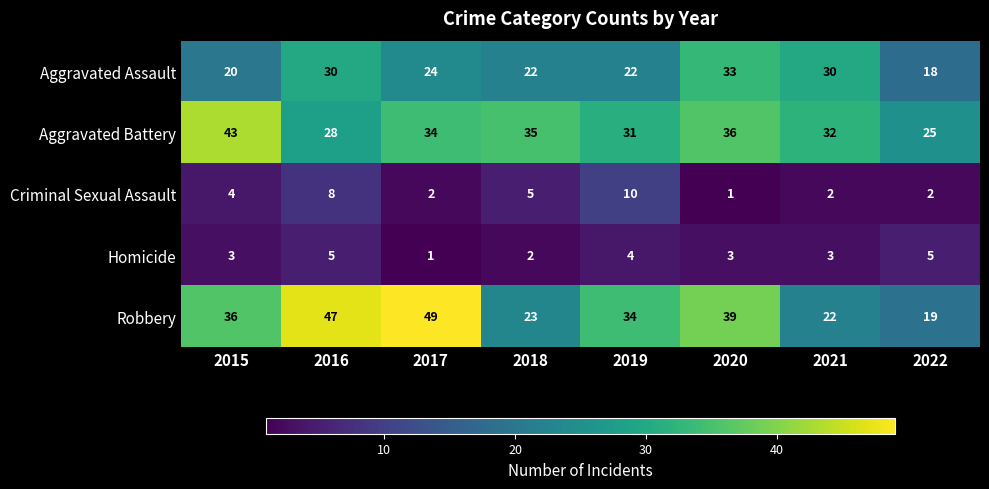

Is it true that Robbery equals 25 at 2022?

False